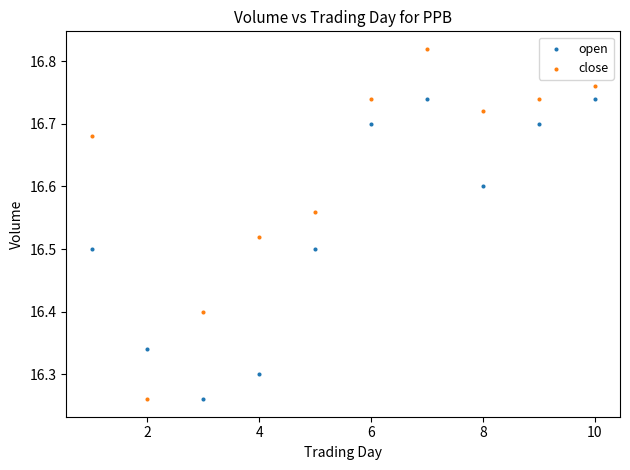

Which series has the widest spread of Y values?

close